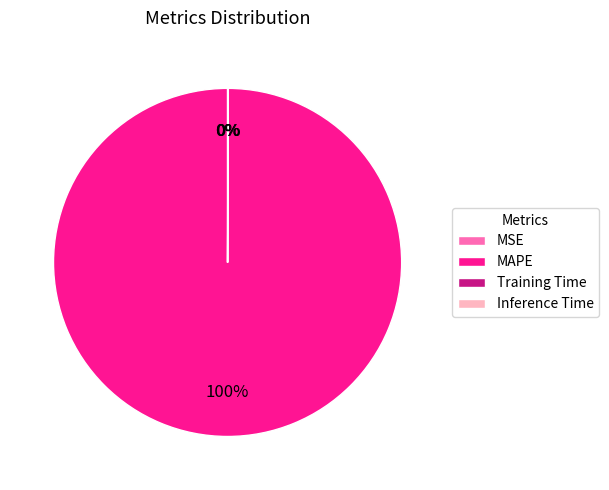

Is the sum of MAPE and Training Time greater than half?

Yes